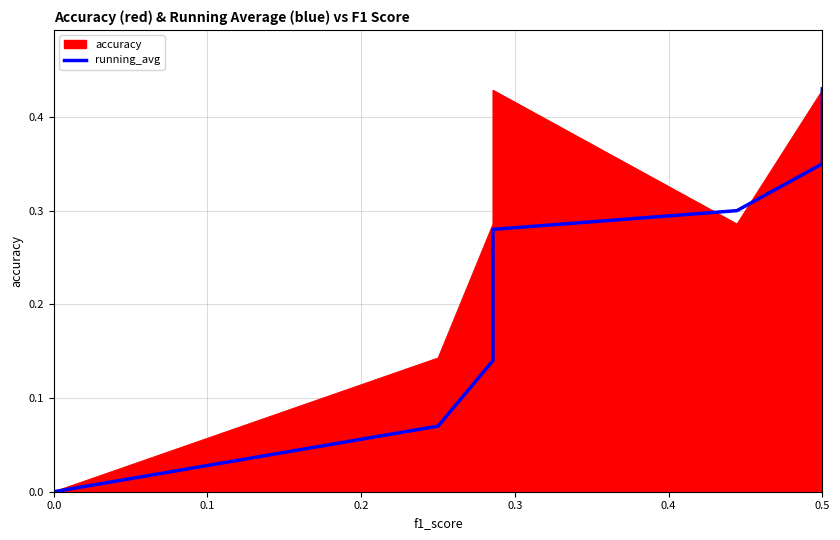

True or false: the data has more than 2 interior local peaks.

False